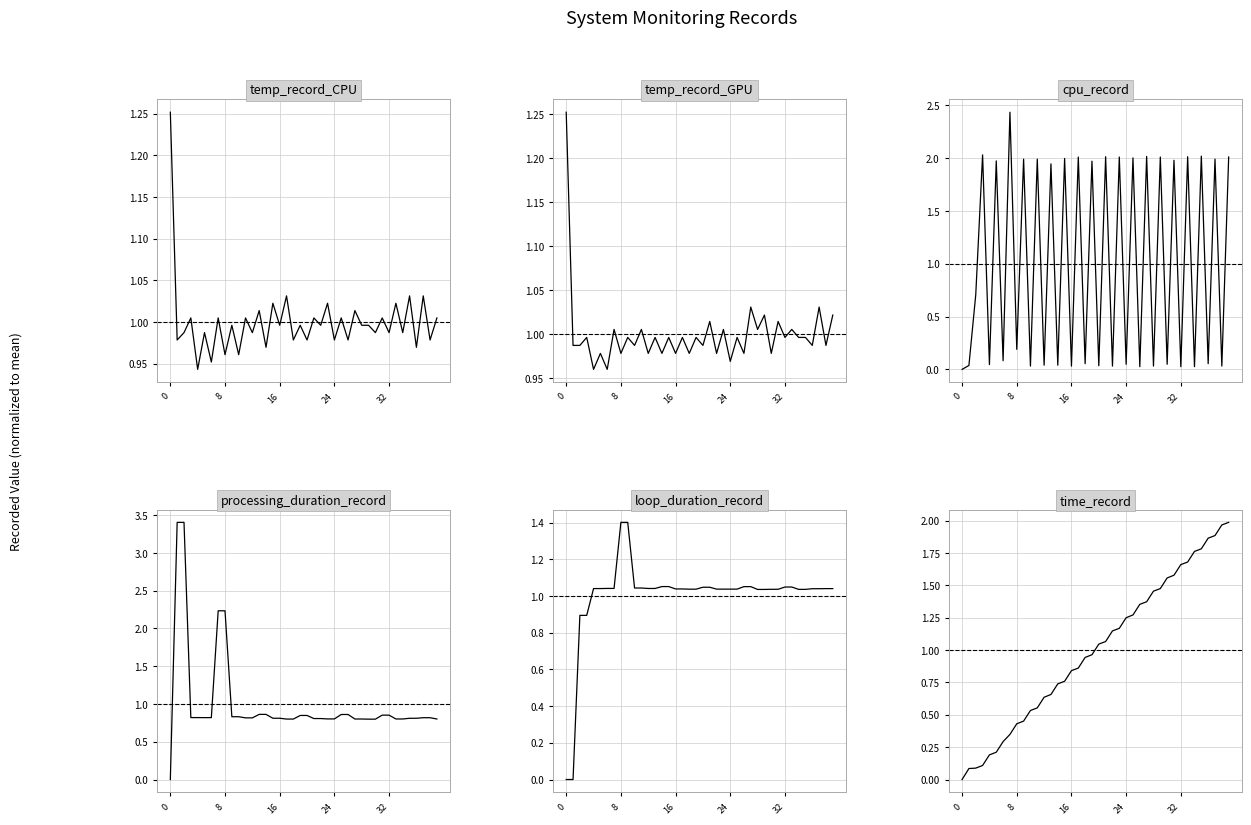

How many times do temp_record_GPU and processing_duration_record cross each other?

4